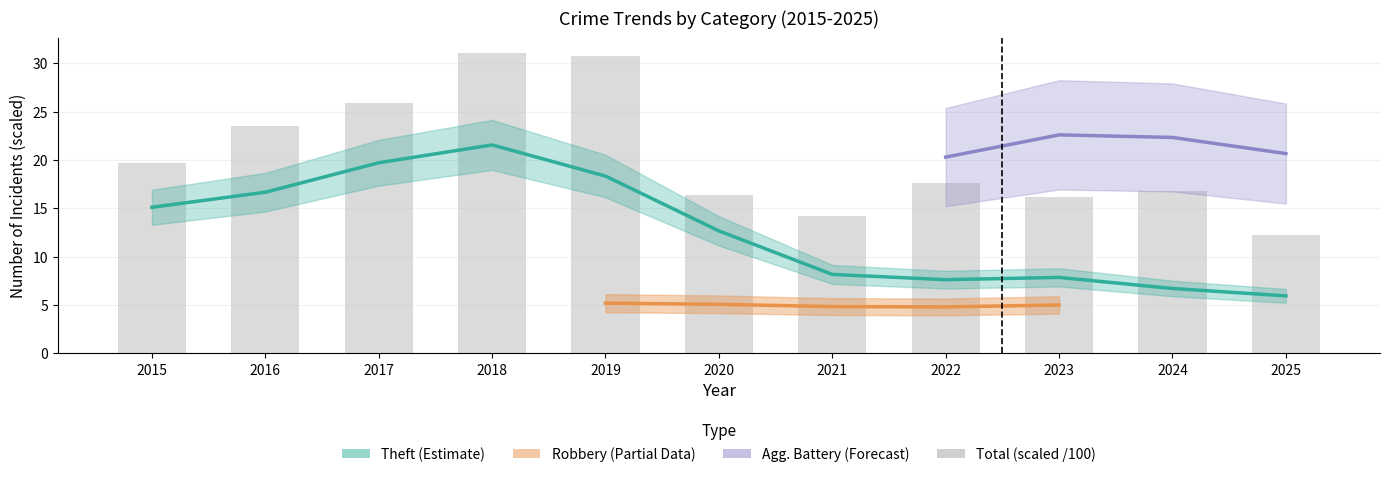

The value at 2025 is 8.3. True or false?

False